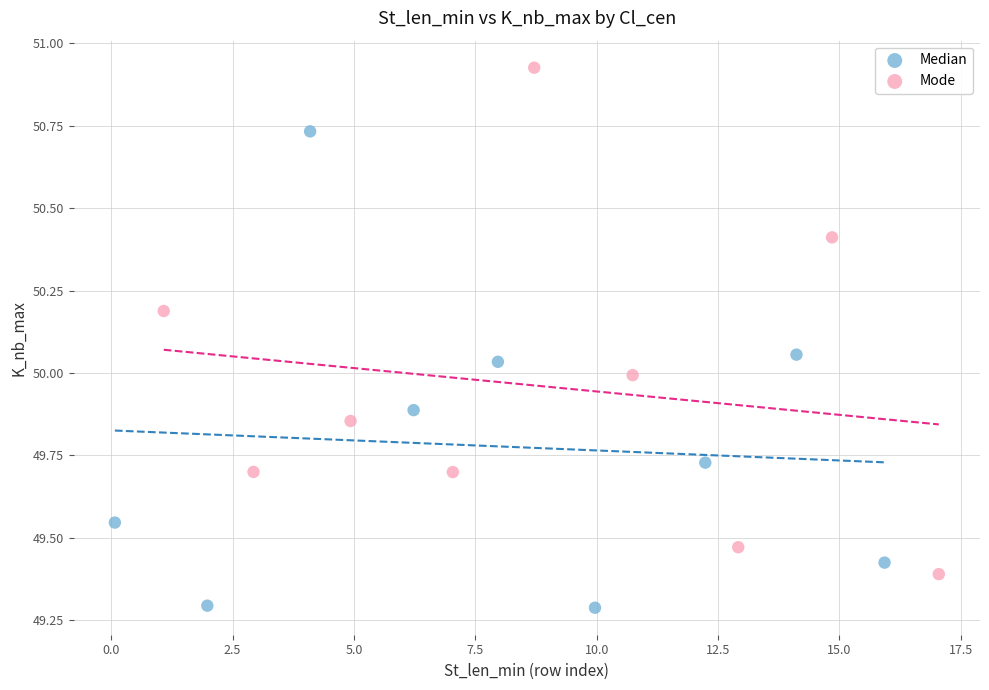

Which series contains the highest Y value?

Mode